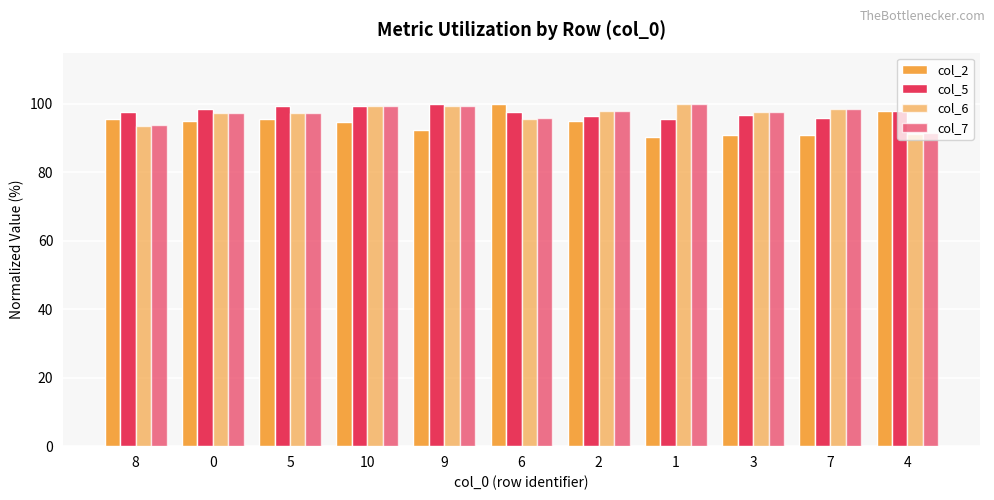

The col_5 series shows 98.7 at 0. True or false?

True